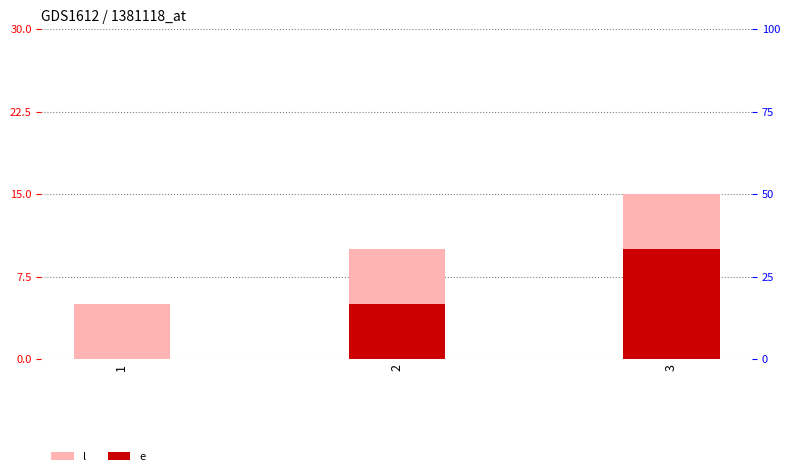

How many categories are shown in the chart?

3